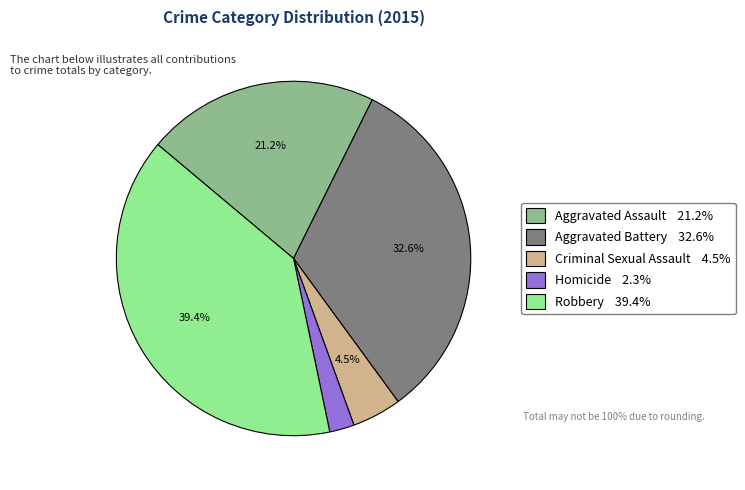

Count the number of slices in the pie.

5